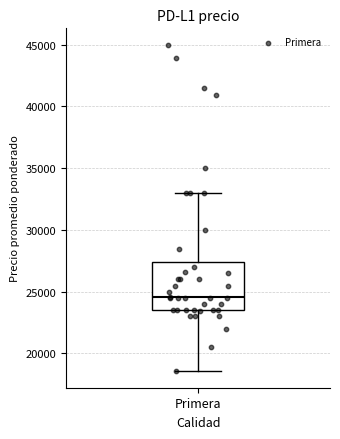

Read this box plot against the y-axis: the position of the median line, the range covered by the box, and the ends of both whiskers. The values are not printed on the chart, so give them approximately, as read against the axis.

median 24500, box 23500 to 27500, whiskers 18500 to 33000